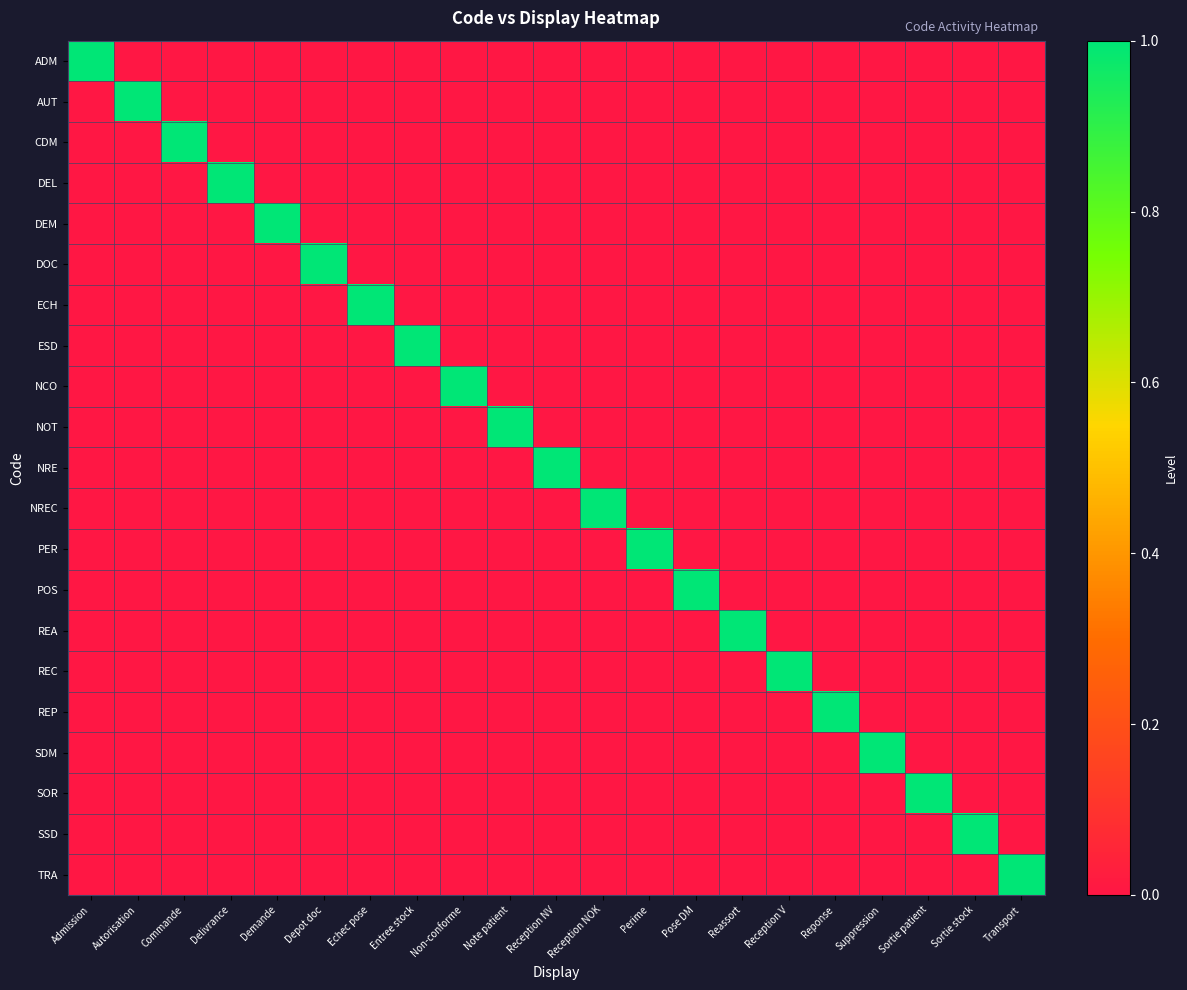

Which series changed the most between Commande and Depot doc?

CDM